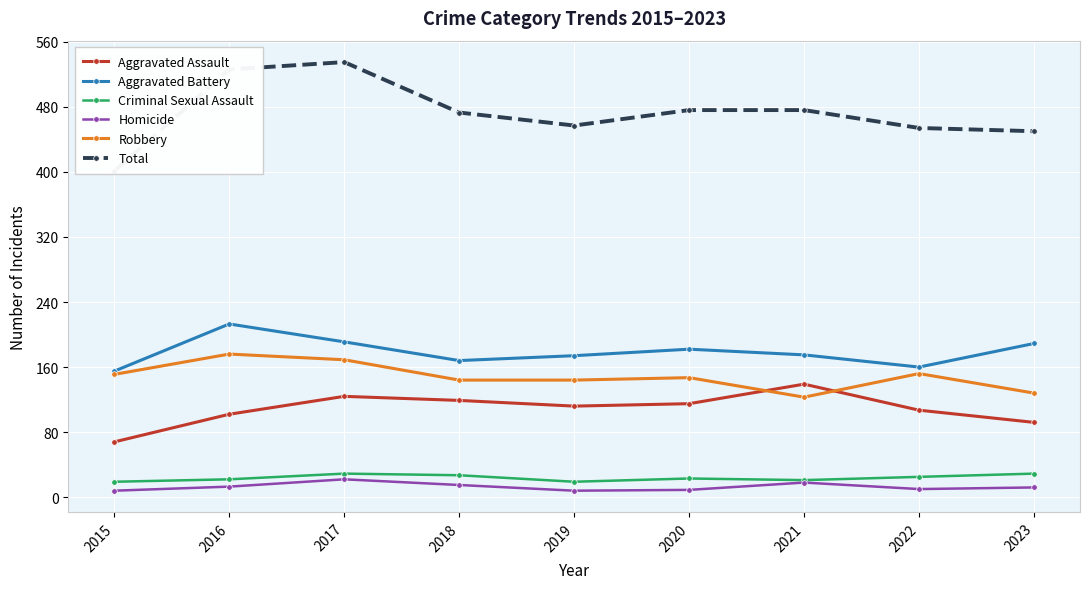

How many data points does each series have?

9